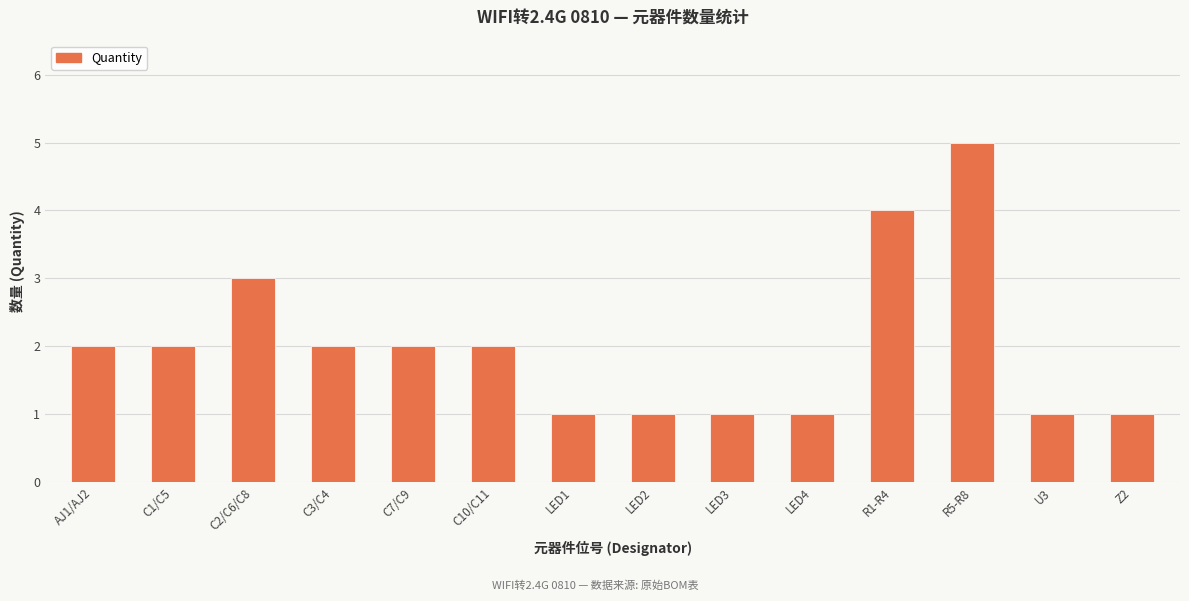

How many series are shown in this chart?

1